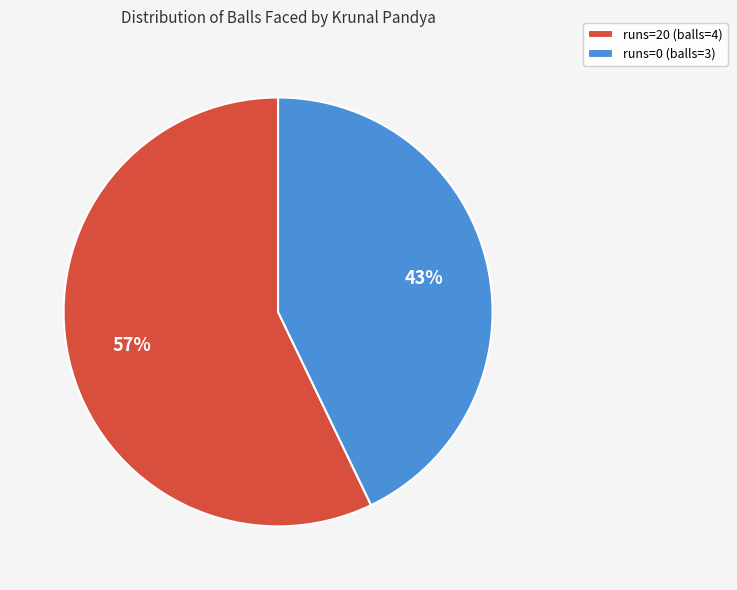

How many slices are in this pie chart?

2